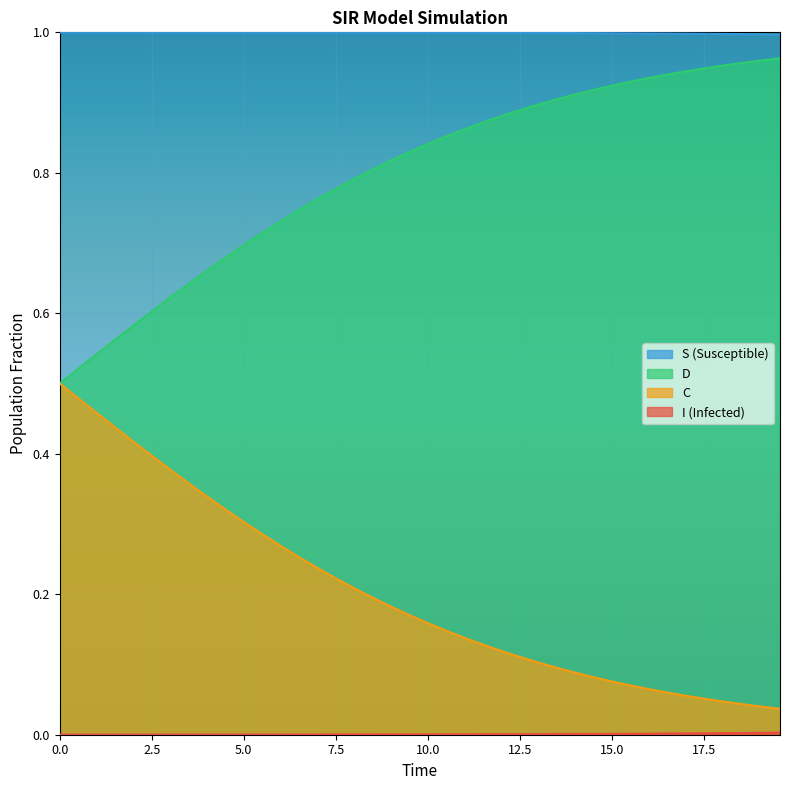

True or false: C and S (Susceptible) intersect in this chart.

False